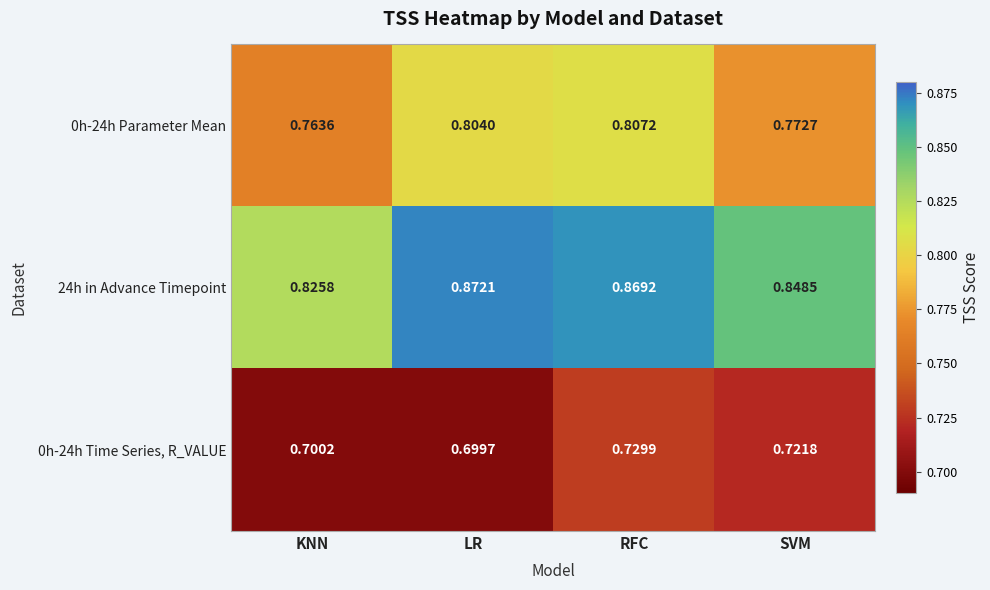

At which category is the sum across all series the highest?

RFC